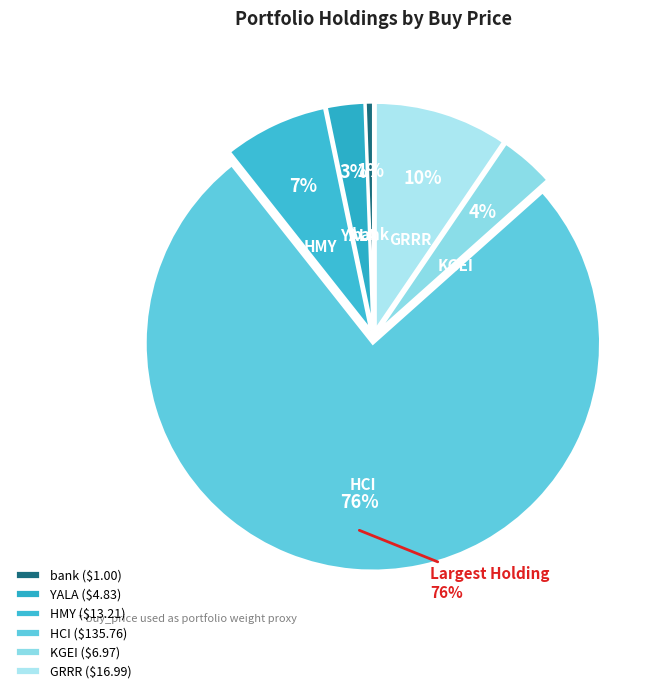

To the nearest percent, what is the average slice percentage?

17%